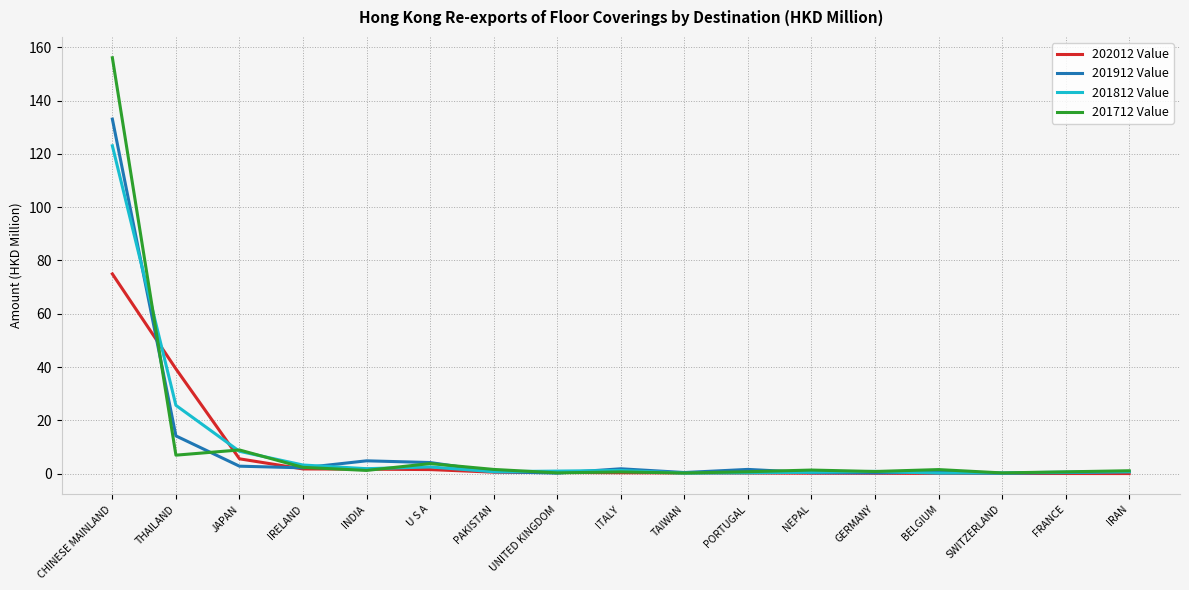

True or false: 201912 Value has a value of 14.2 at THAILAND.

True